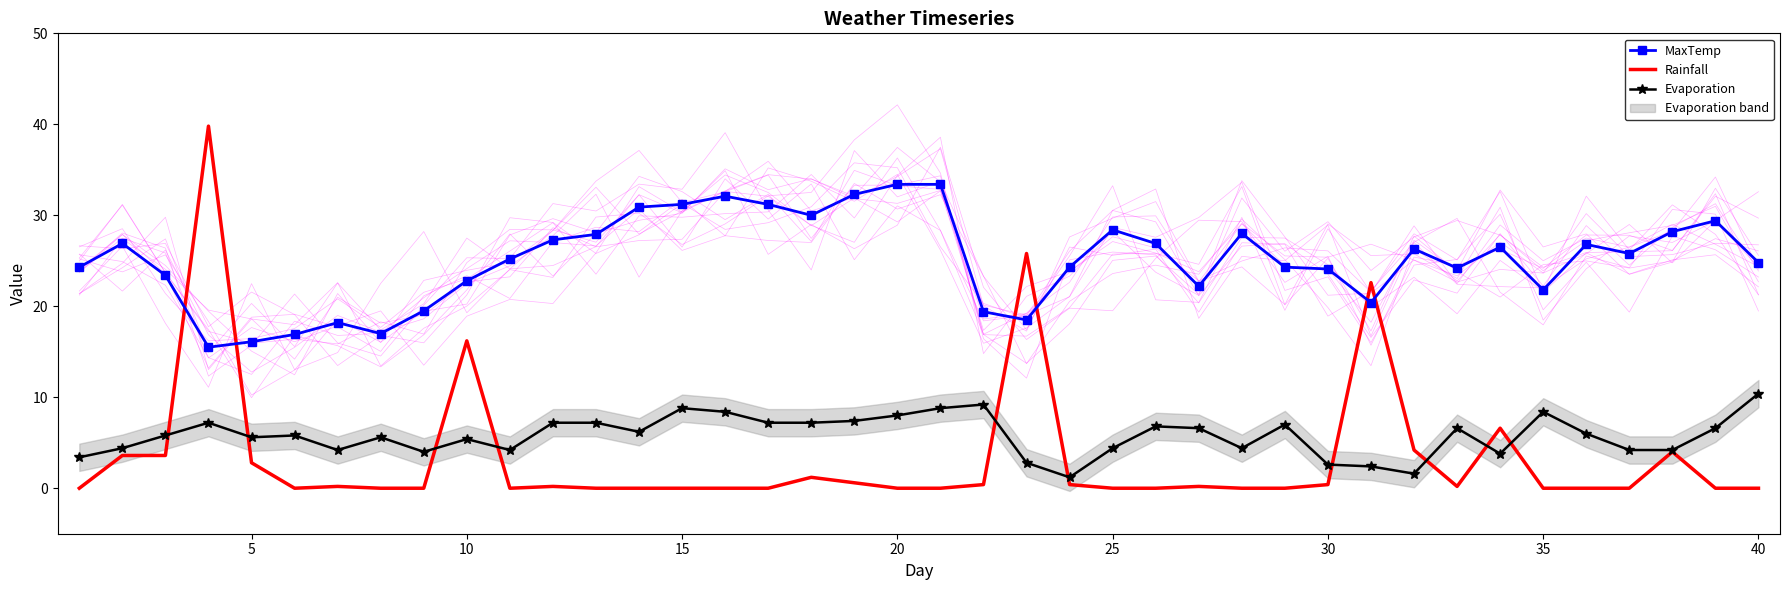

At which label does Evaporation reach its peak?

40